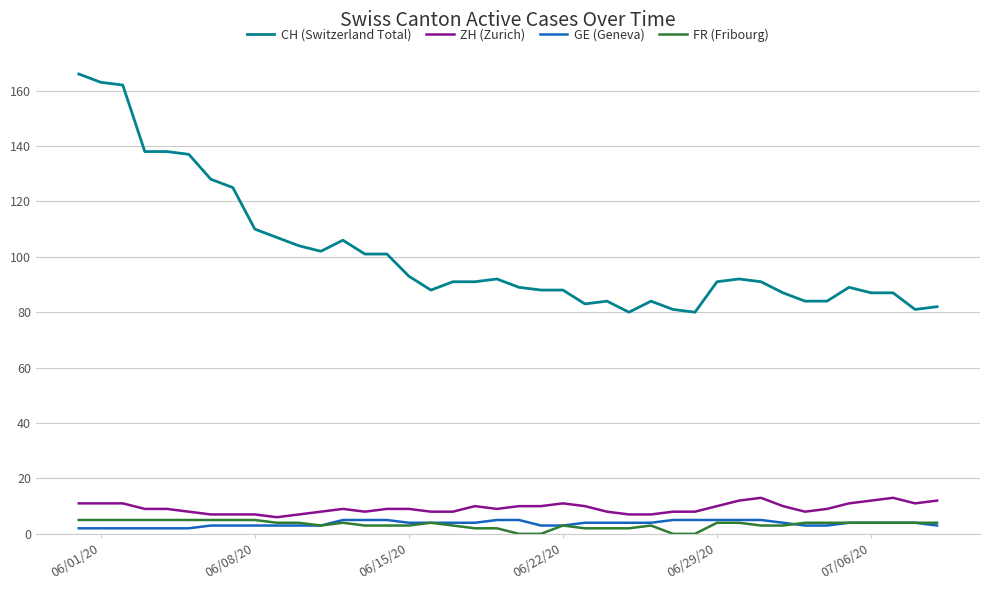

True or false: CH (Switzerland Total) and GE (Geneva) cross at least once.

False